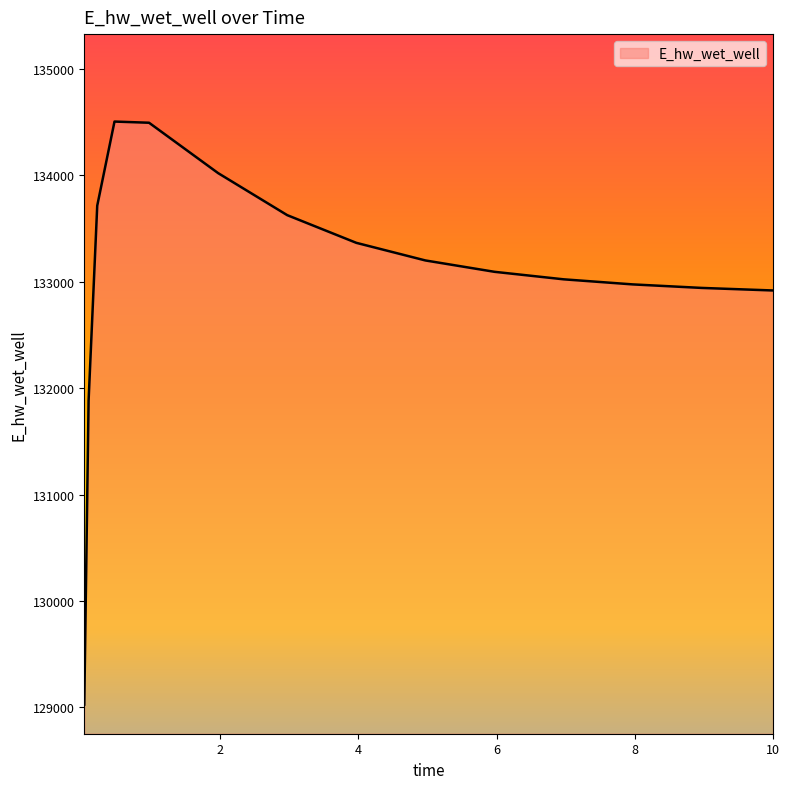

Count the number of values greater than 133093.

8